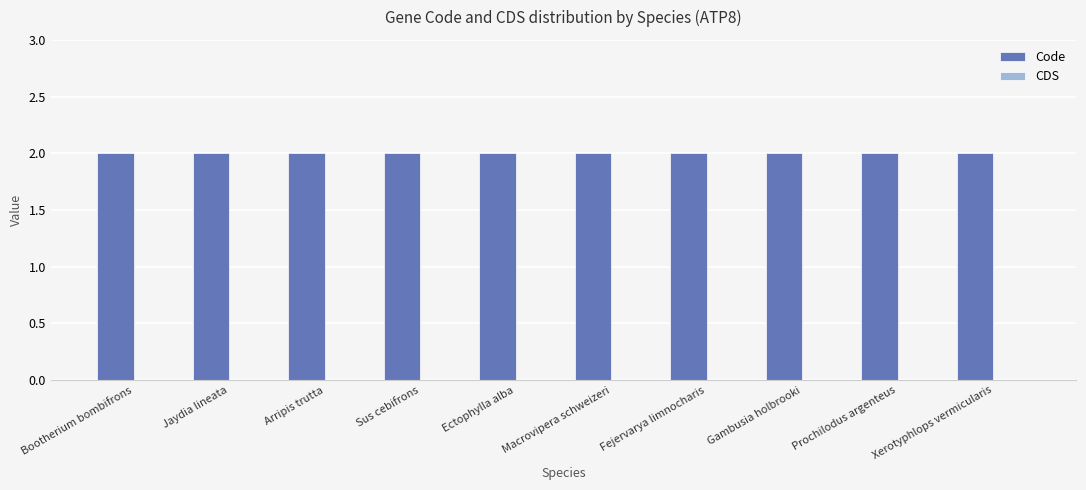

How many categories are shown in the chart?

10